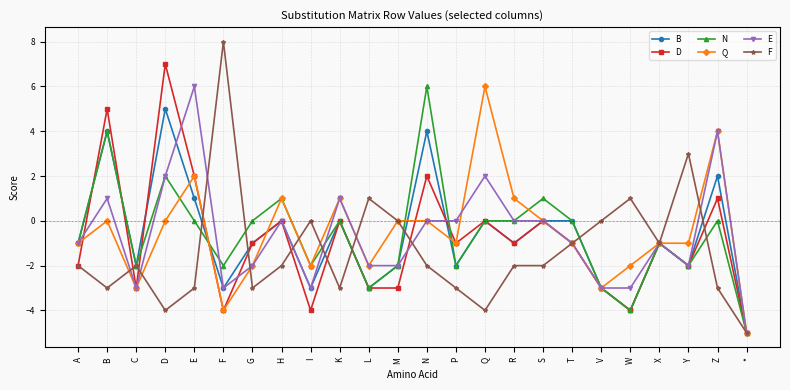

In D, how many points are higher than both neighbors (excluding endpoints)?

9